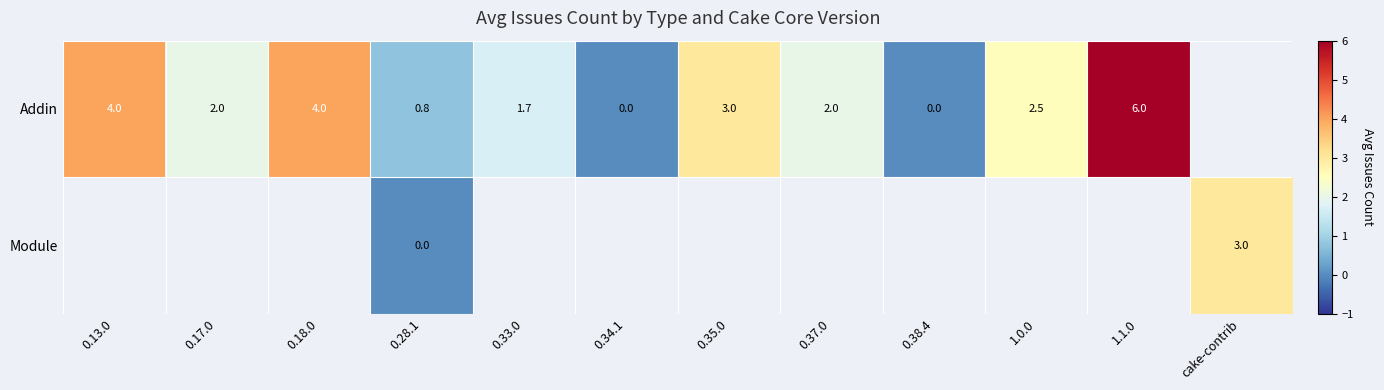

What is the sum of the Addin values at 0.17.0 and 0.35.0?

5.0